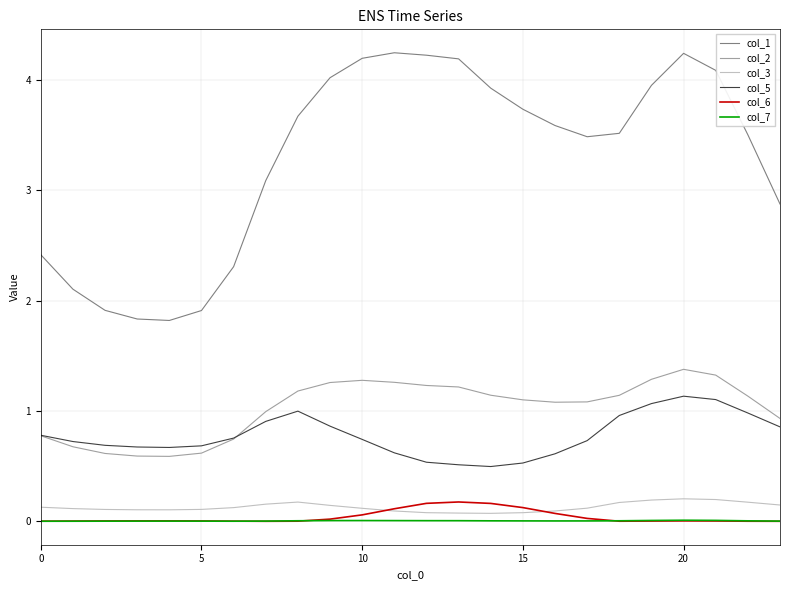

Which series has the largest range (max minus min)?

col_1